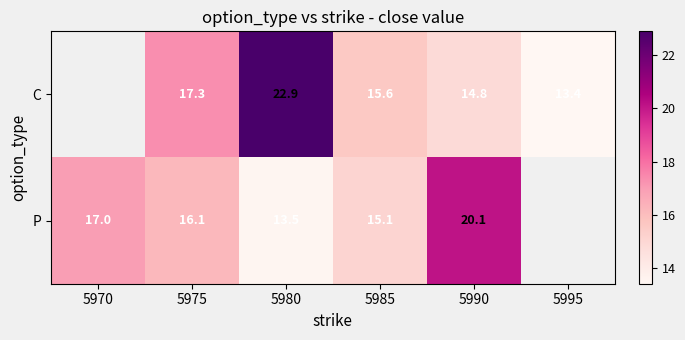

Rank the series at 5985 from highest to lowest value.

C, P